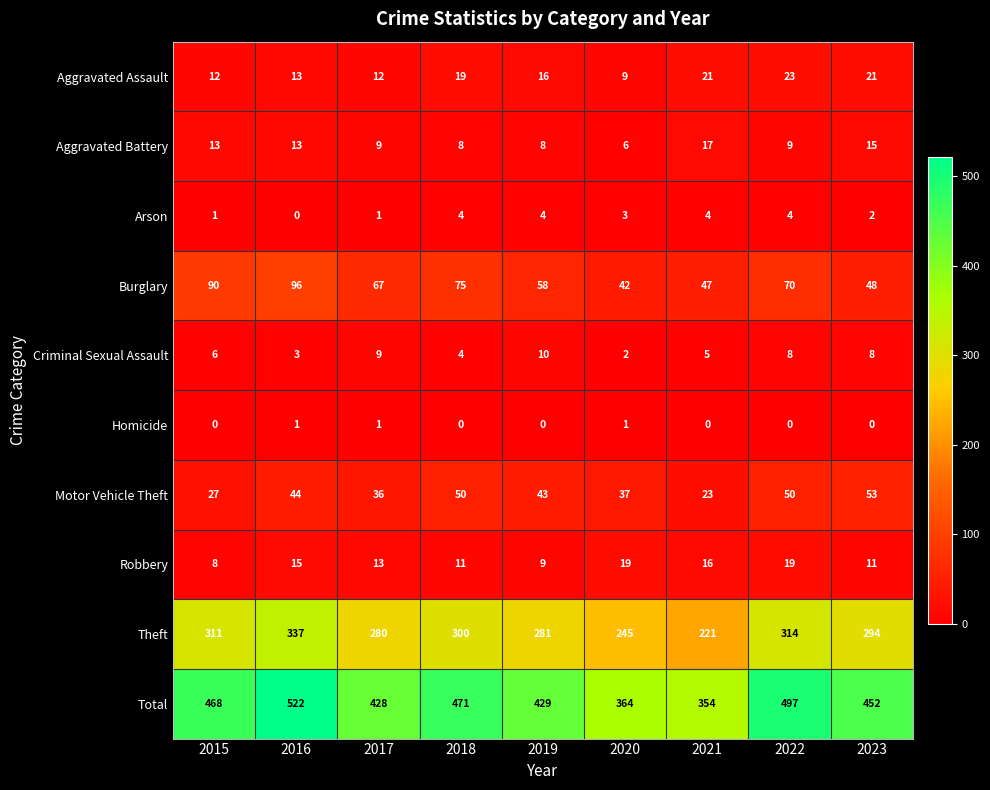

How many values in the Arson series are below 3?

4